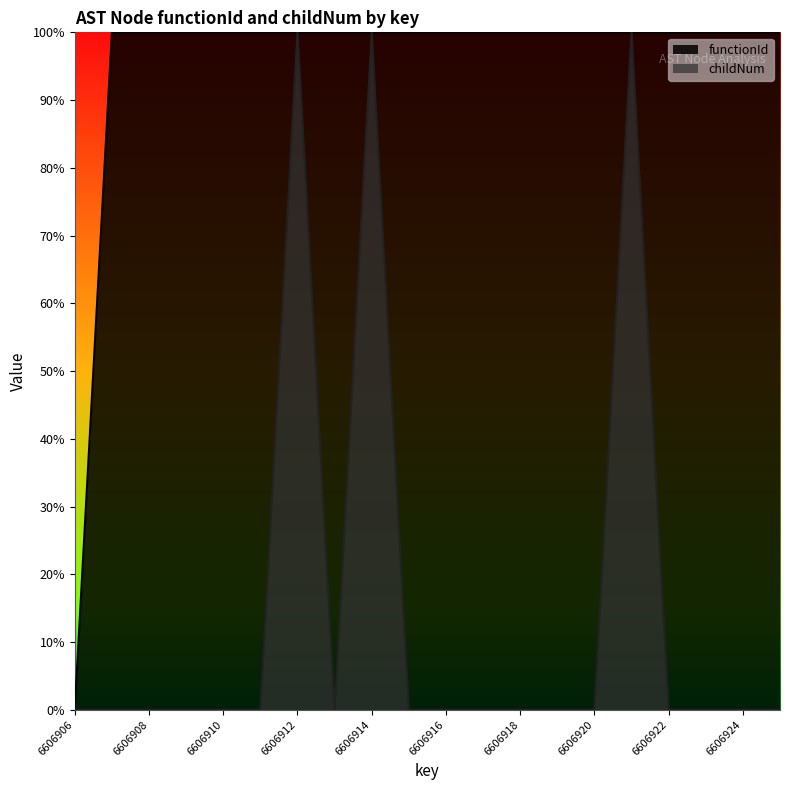

The value of childNum at 6606912 is 0. True or false?

False